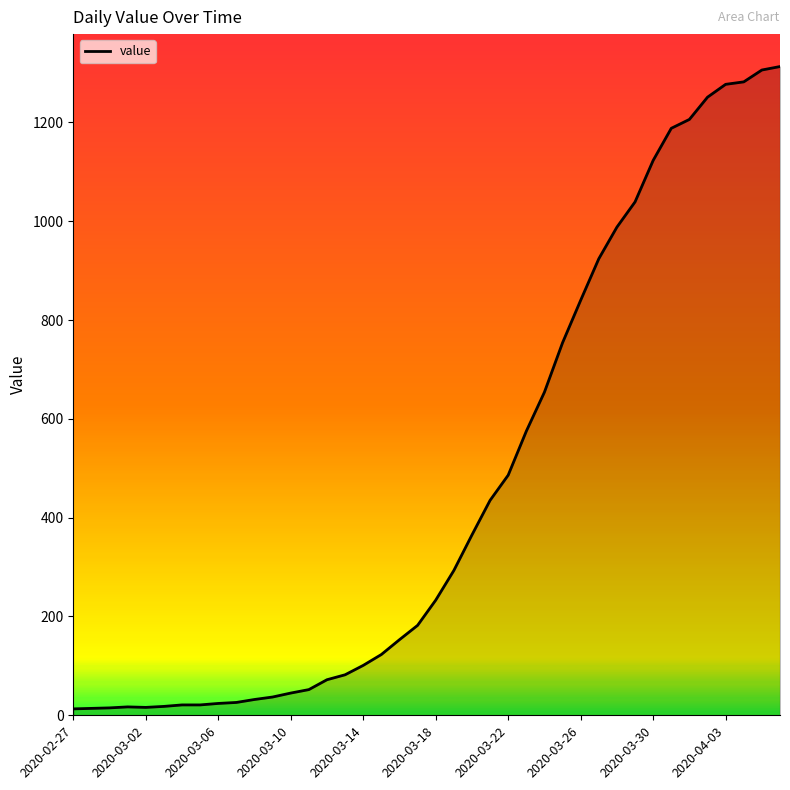

What is the difference between the maximum and minimum values?

1300